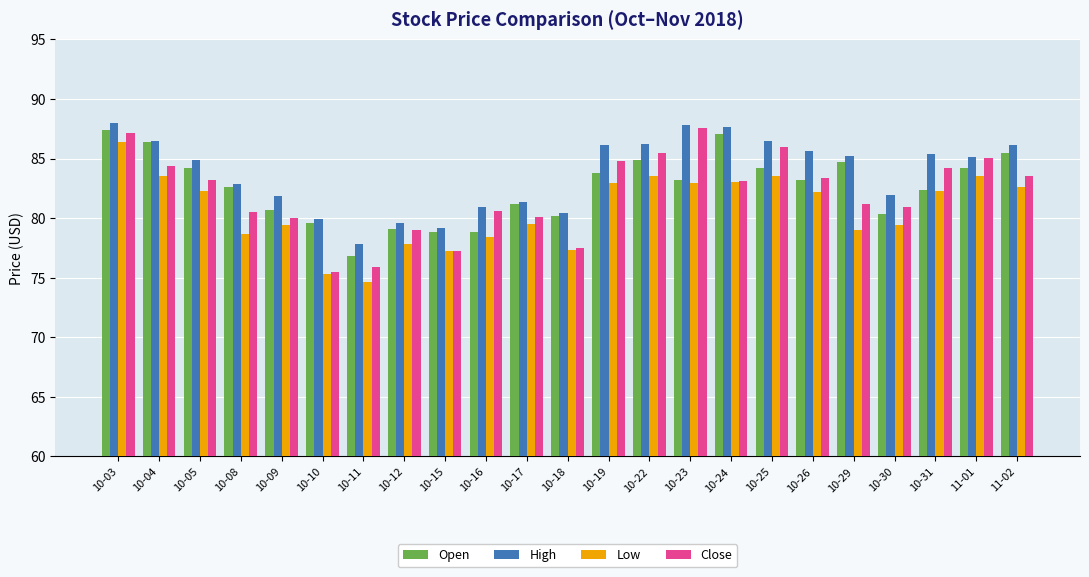

What is the sum of all Open values?

1899.3